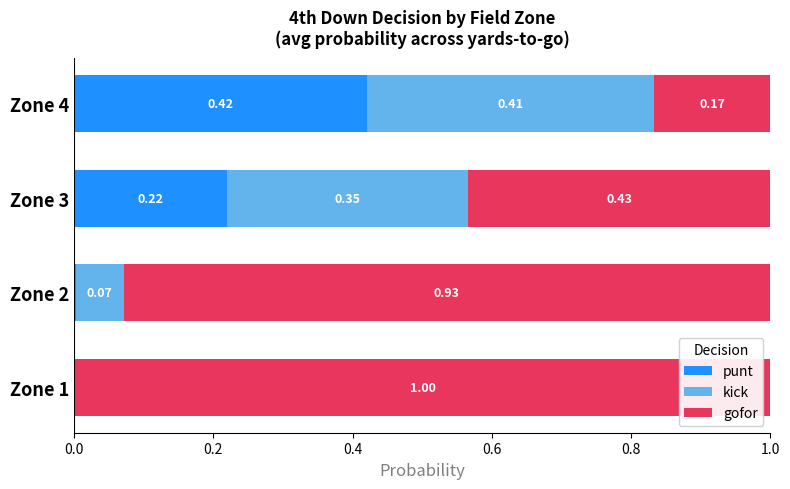

What are all the series names shown in the legend?

punt, kick, gofor